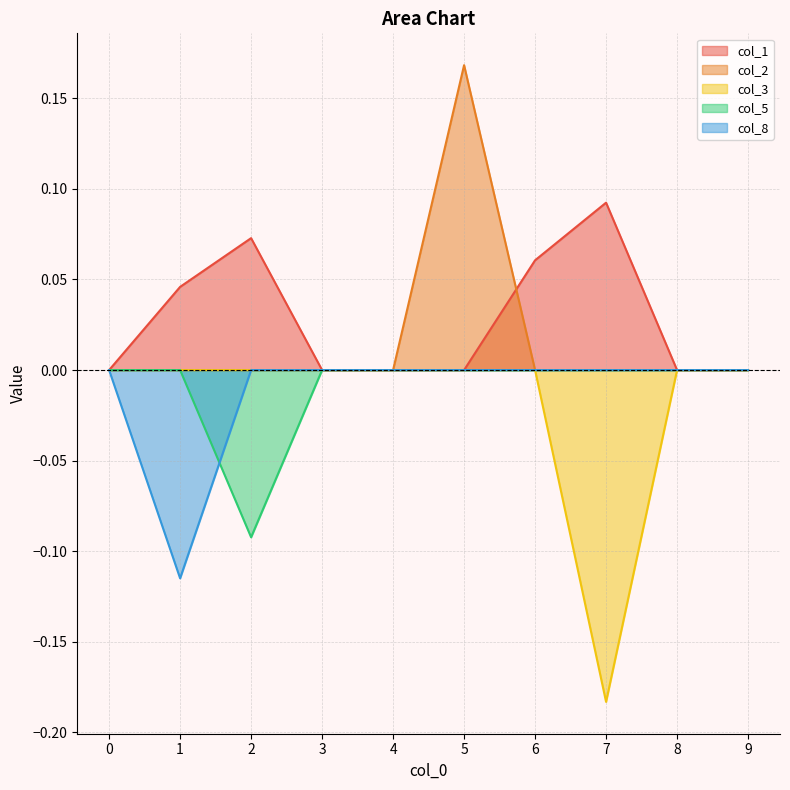

Between 5 and 7, which is larger?

7